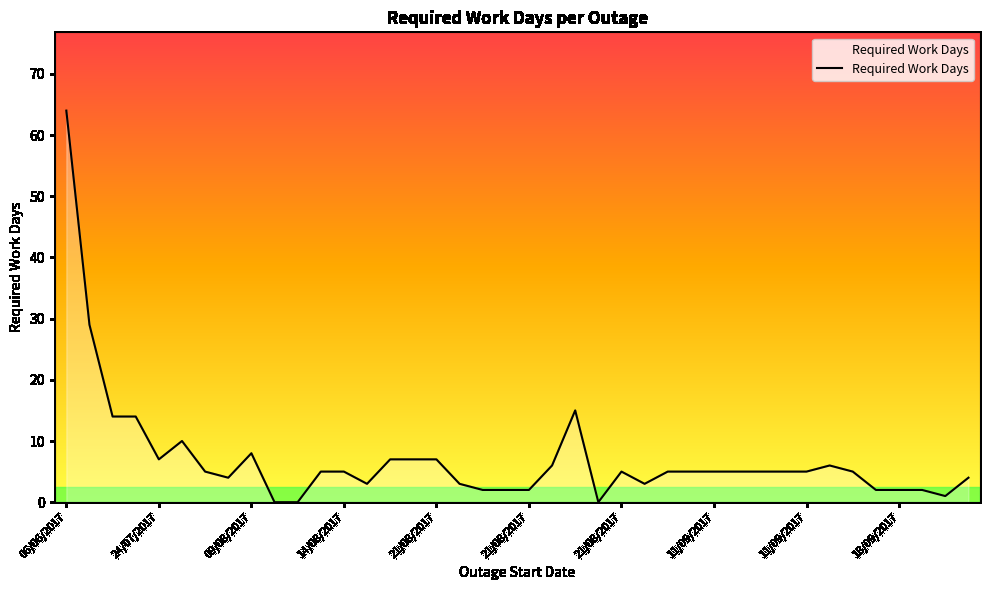

What is the difference between the maximum and minimum values?

64